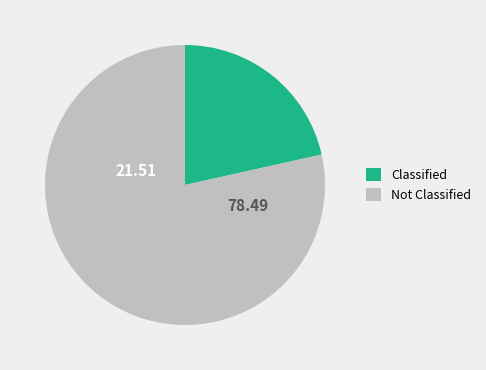

Between Not Classified and Classified, which is larger?

Not Classified